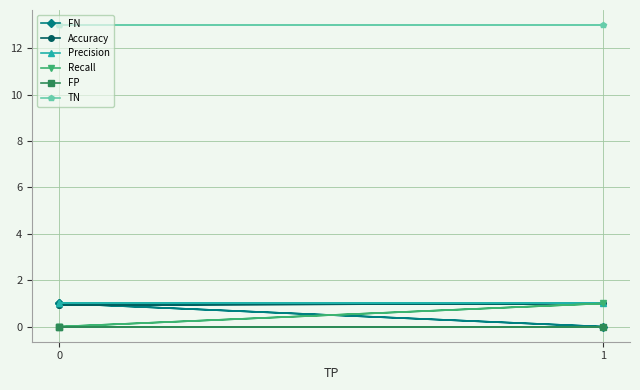

At which category is the sum across all series the highest?

1